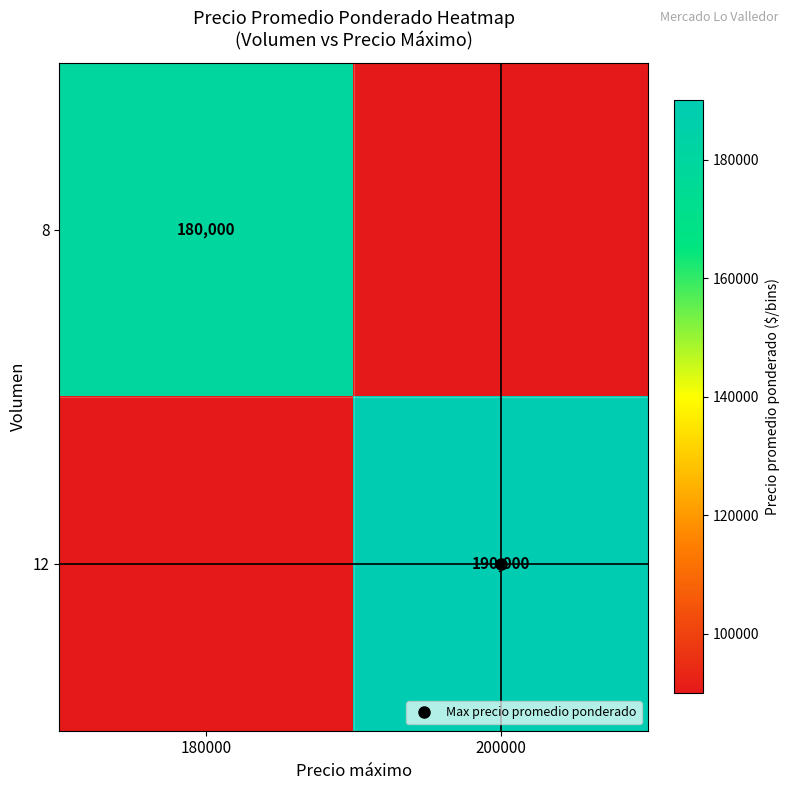

What is the difference between the 12 values at 200000 and 180000?

100000